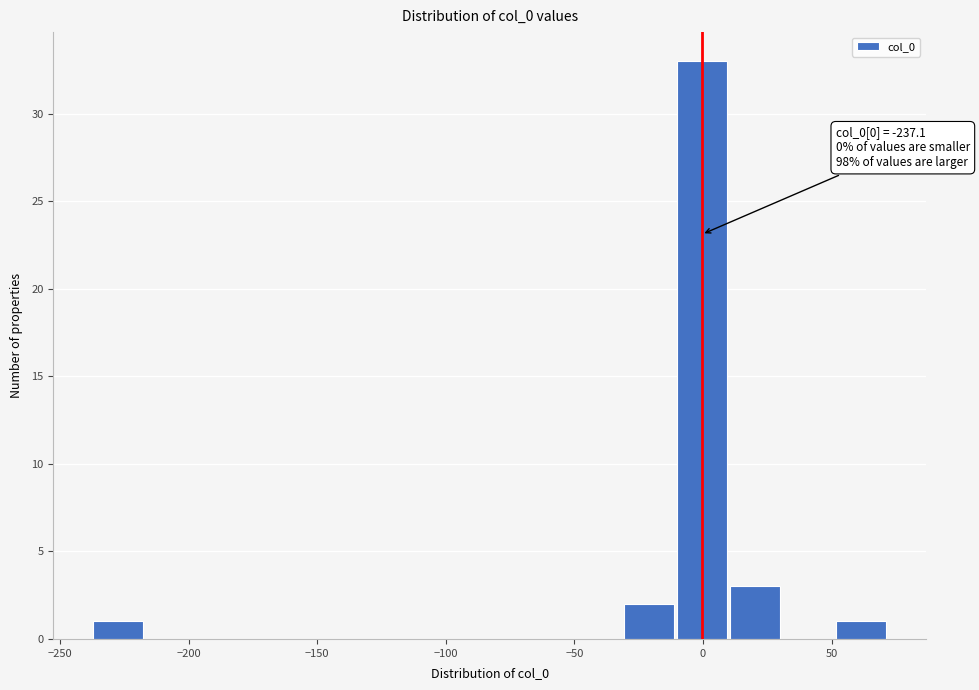

Over which range of the x-axis is the bar tallest?

-10 to 10